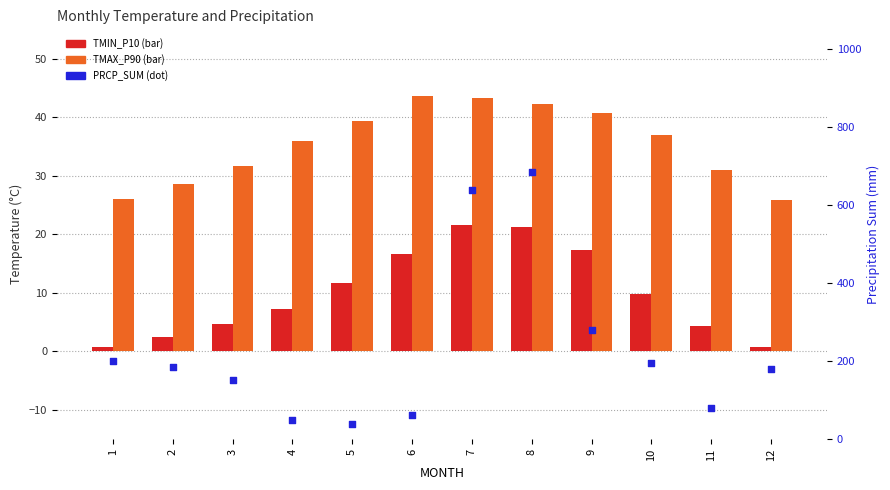

Which series contains the lowest Y value?

TMIN_P10